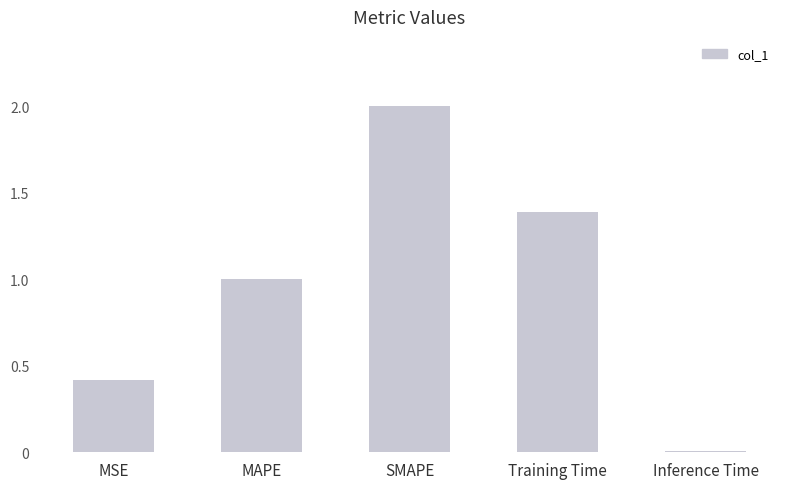

Which has a higher value, SMAPE or Inference Time?

SMAPE